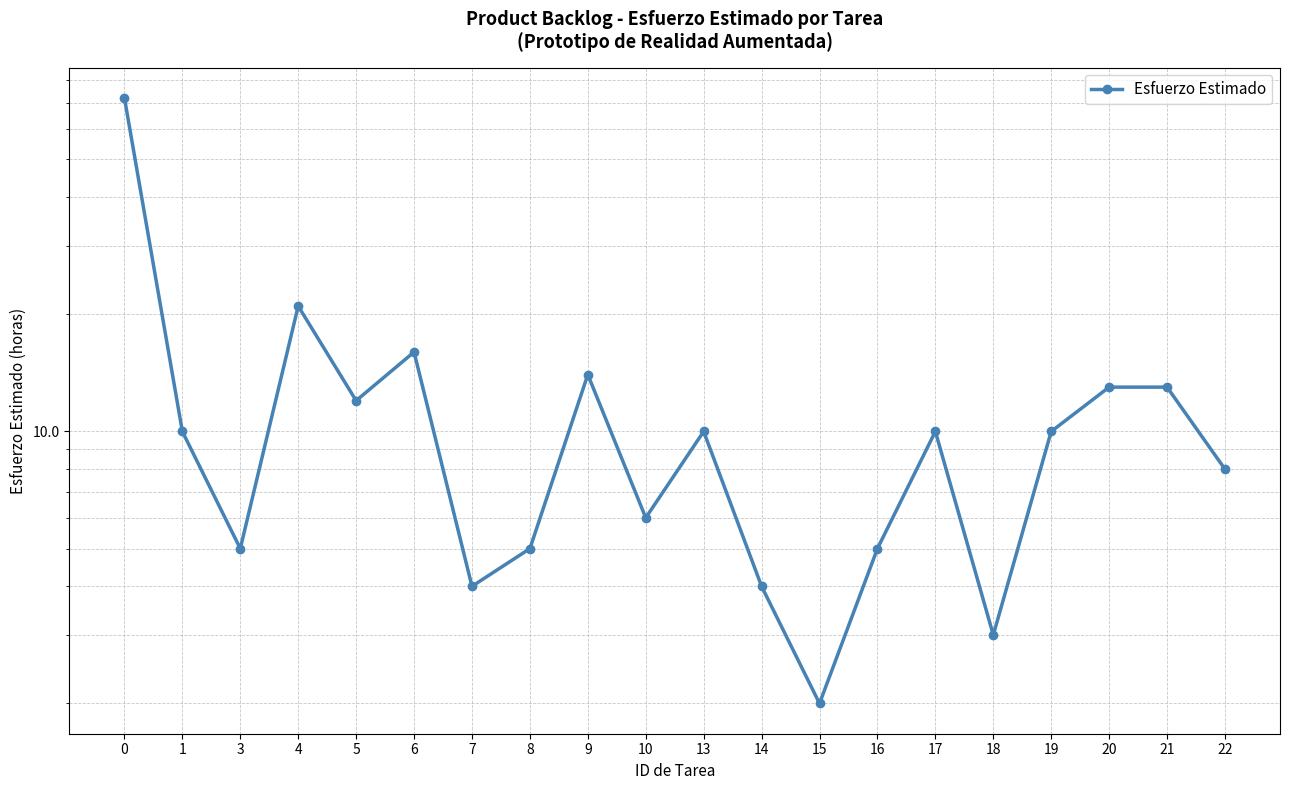

Between 10 and 9, which is larger?

9